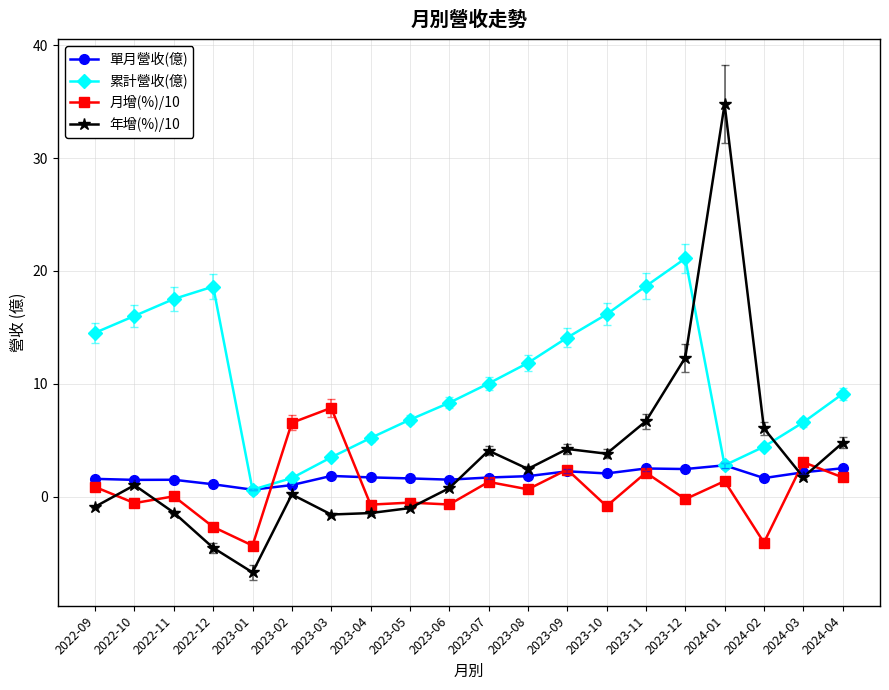

What is the greatest value displayed?

34.8